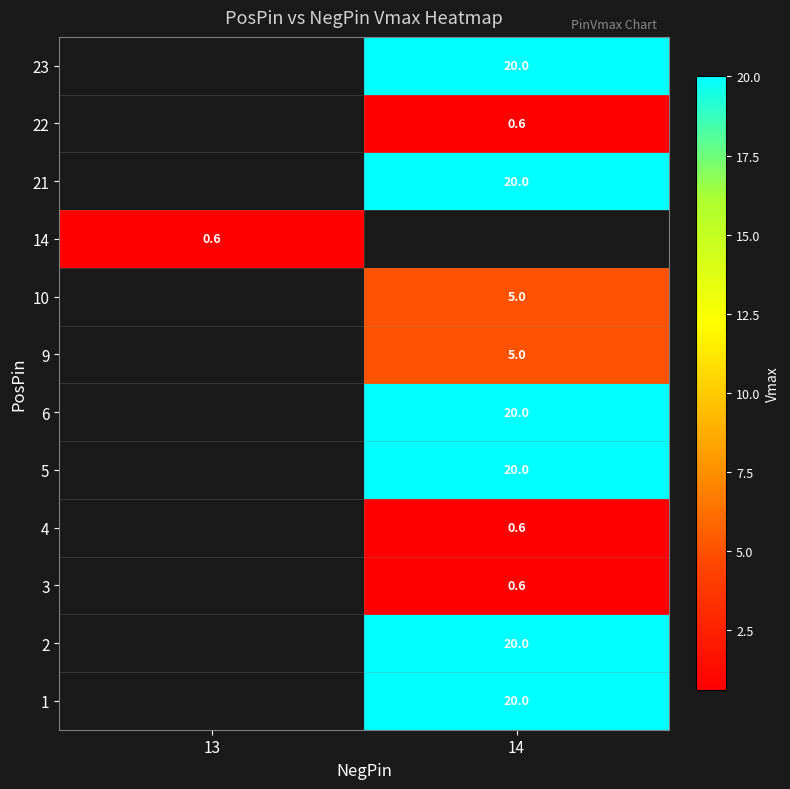

The value of 9 at 14 is 3.1. True or false?

False